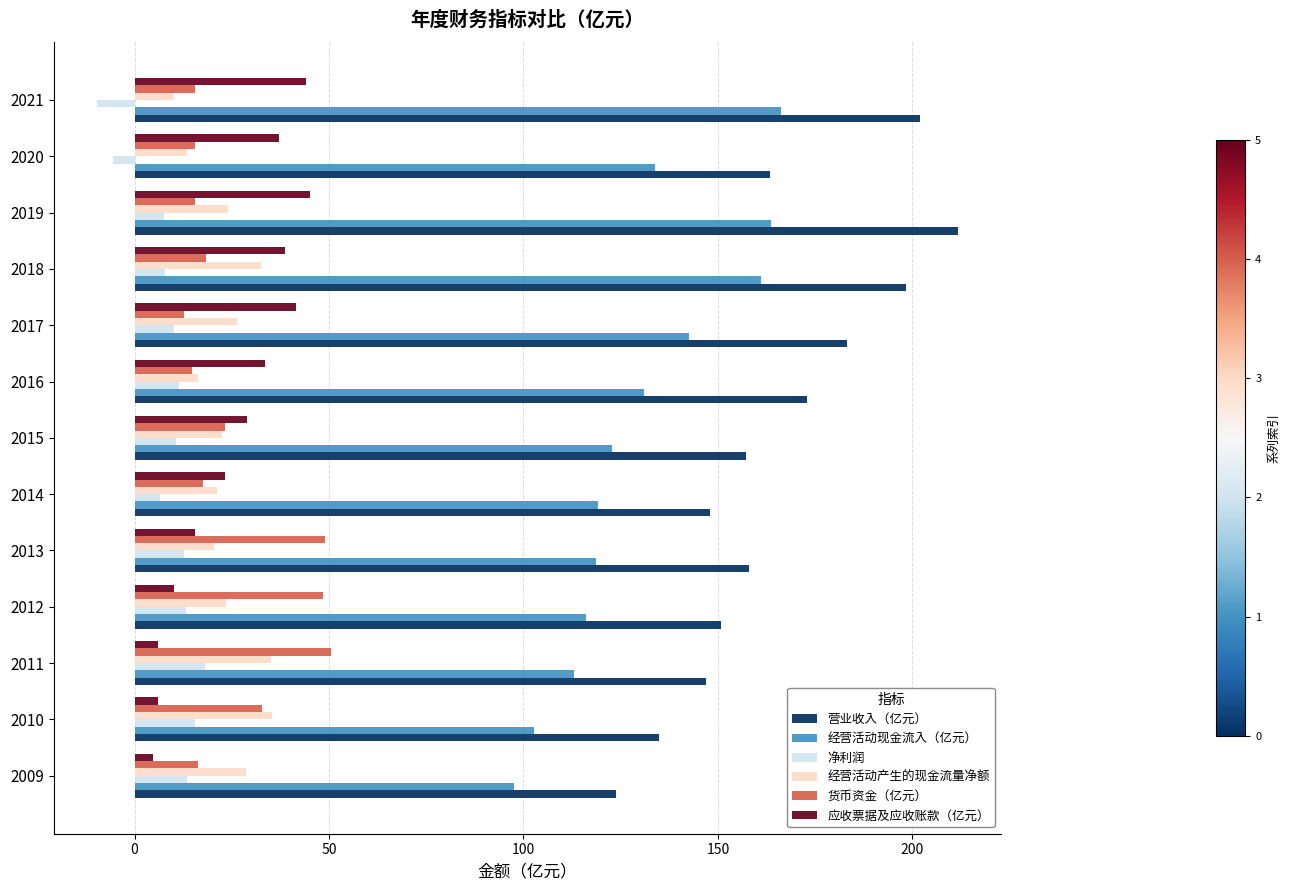

What is the difference between the 经营活动产生的现金流量净额 values at 2016 and 2012?

7.0